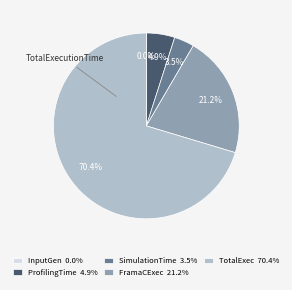

Is there a majority slice in this chart?

Yes